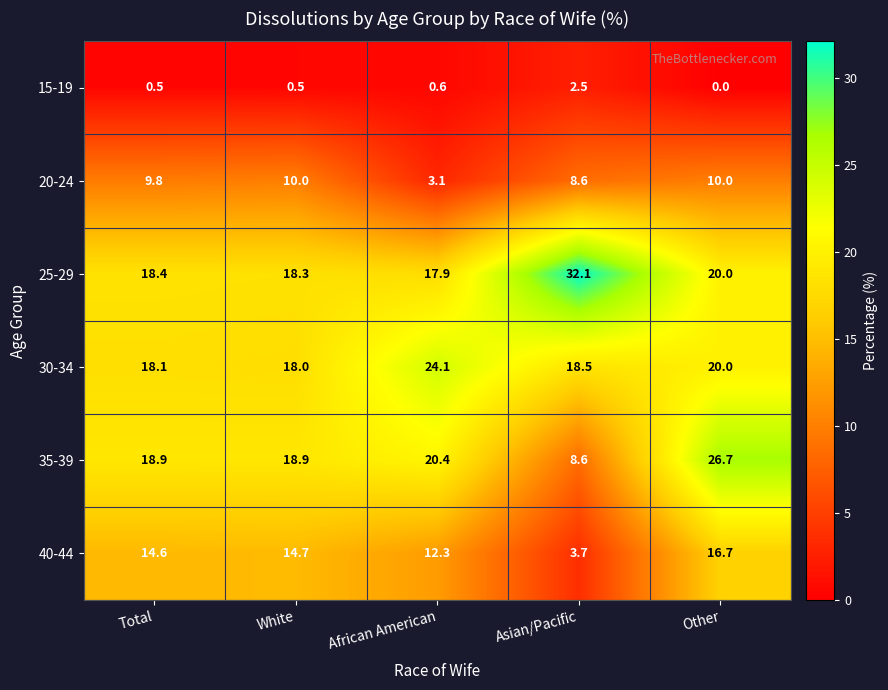

Between Total and Asian/Pacific, which series saw the biggest shift?

25-29